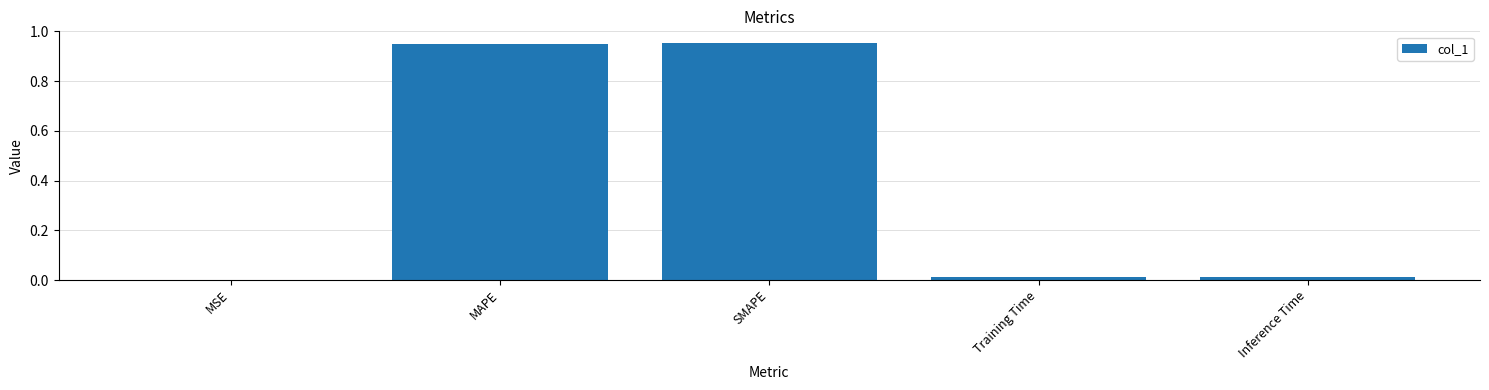

True or false: the data shows 0.0 at Training Time.

True